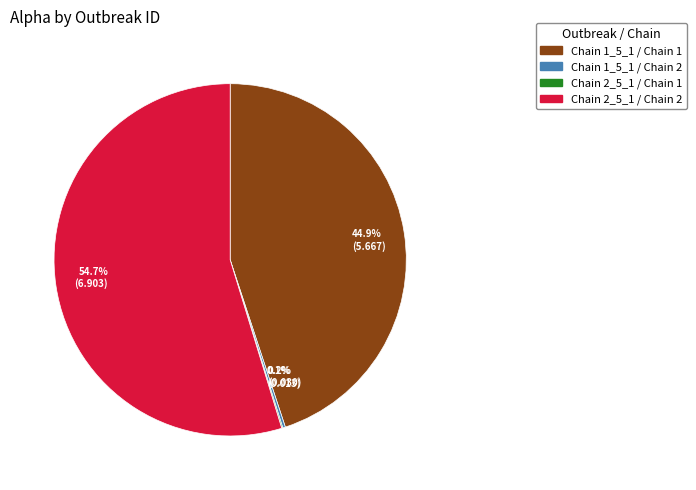

Which slice is the largest?

Chain 2_5_1 / Chain 2